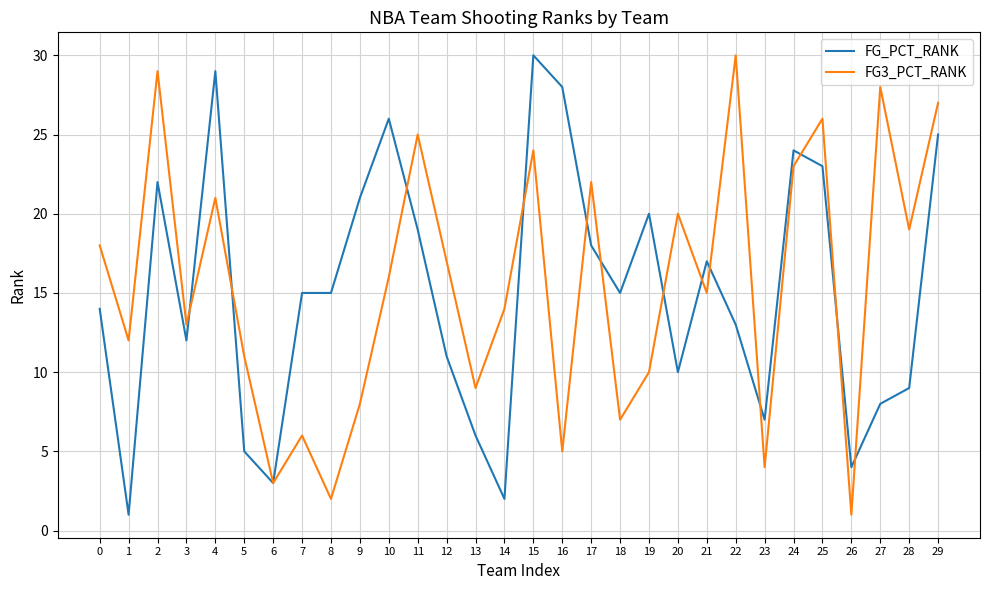

What is the total value across all series at 22?

43